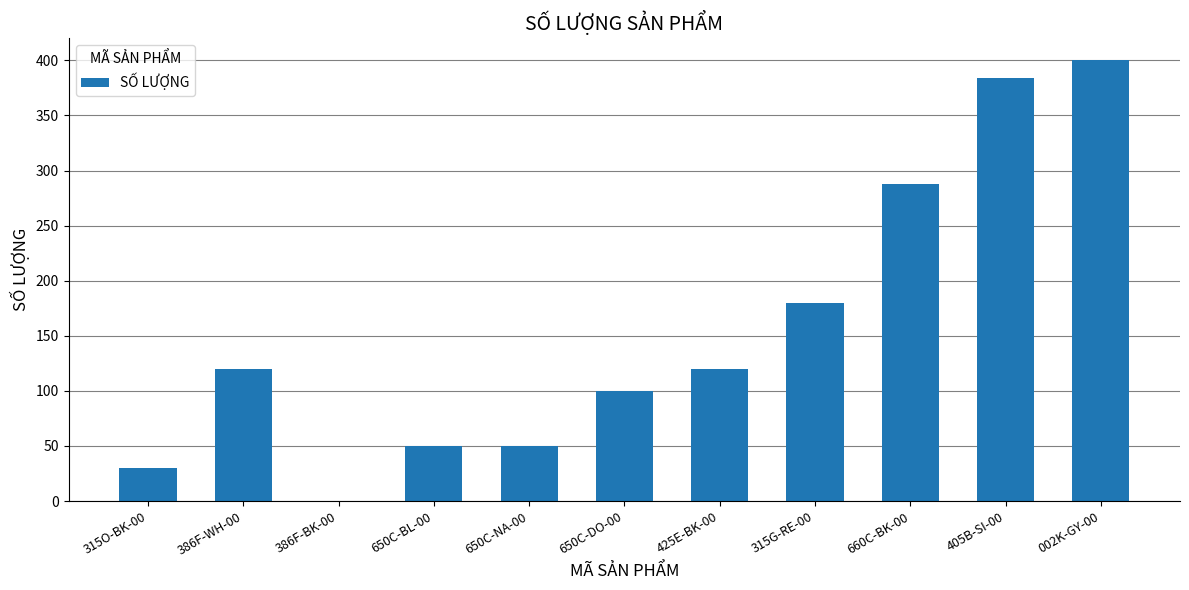

At which category does the chart reach its peak across all series?

002K-GY-00